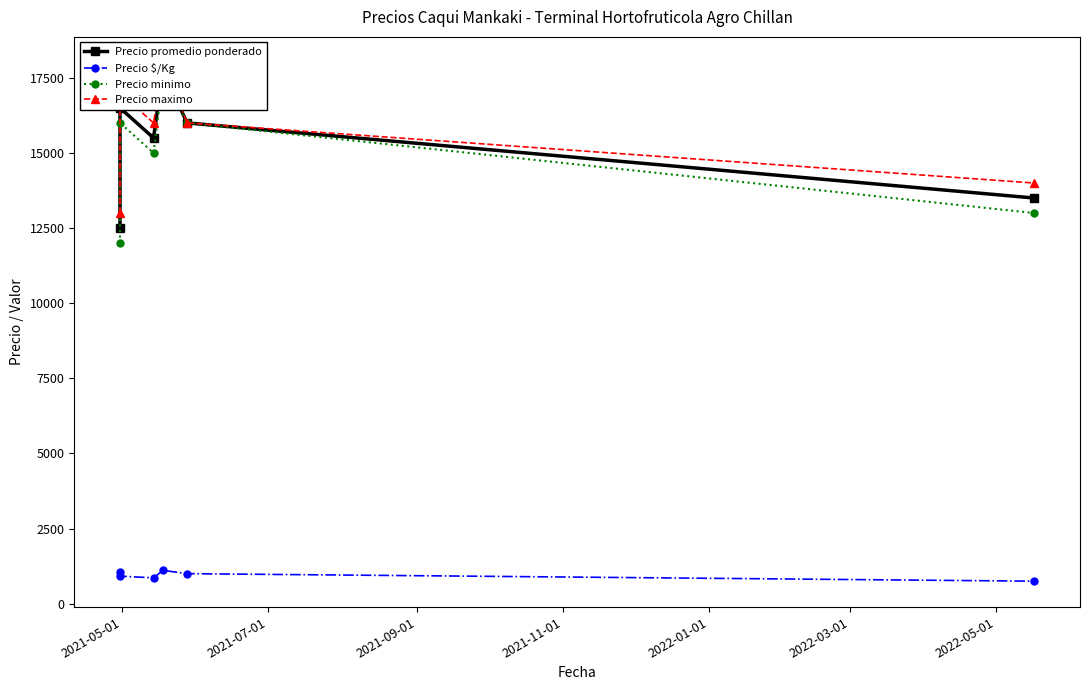

At which label does Precio $/Kg first exceed 1000?

2021-05-01